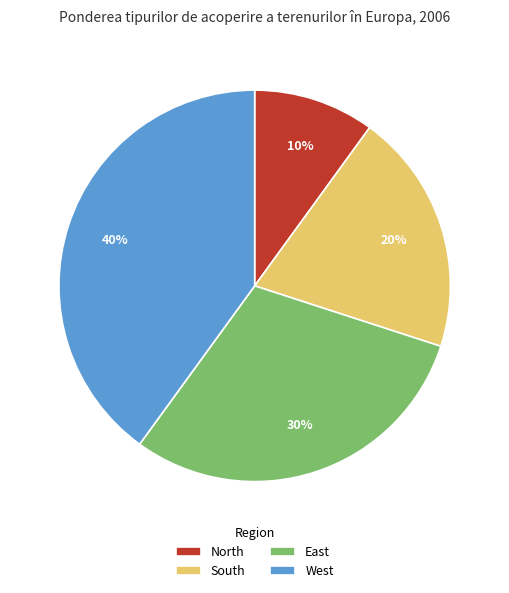

Is the sum of North and South greater than half?

No